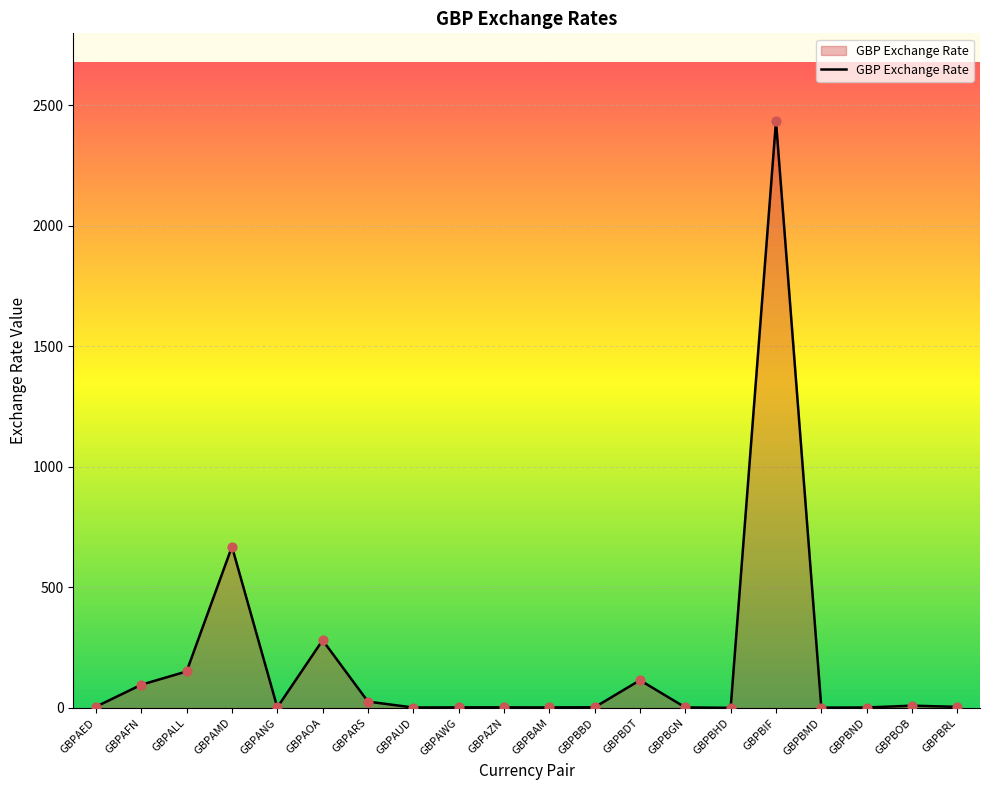

Which has a higher value, GBPAMD or GBPBGN?

GBPAMD